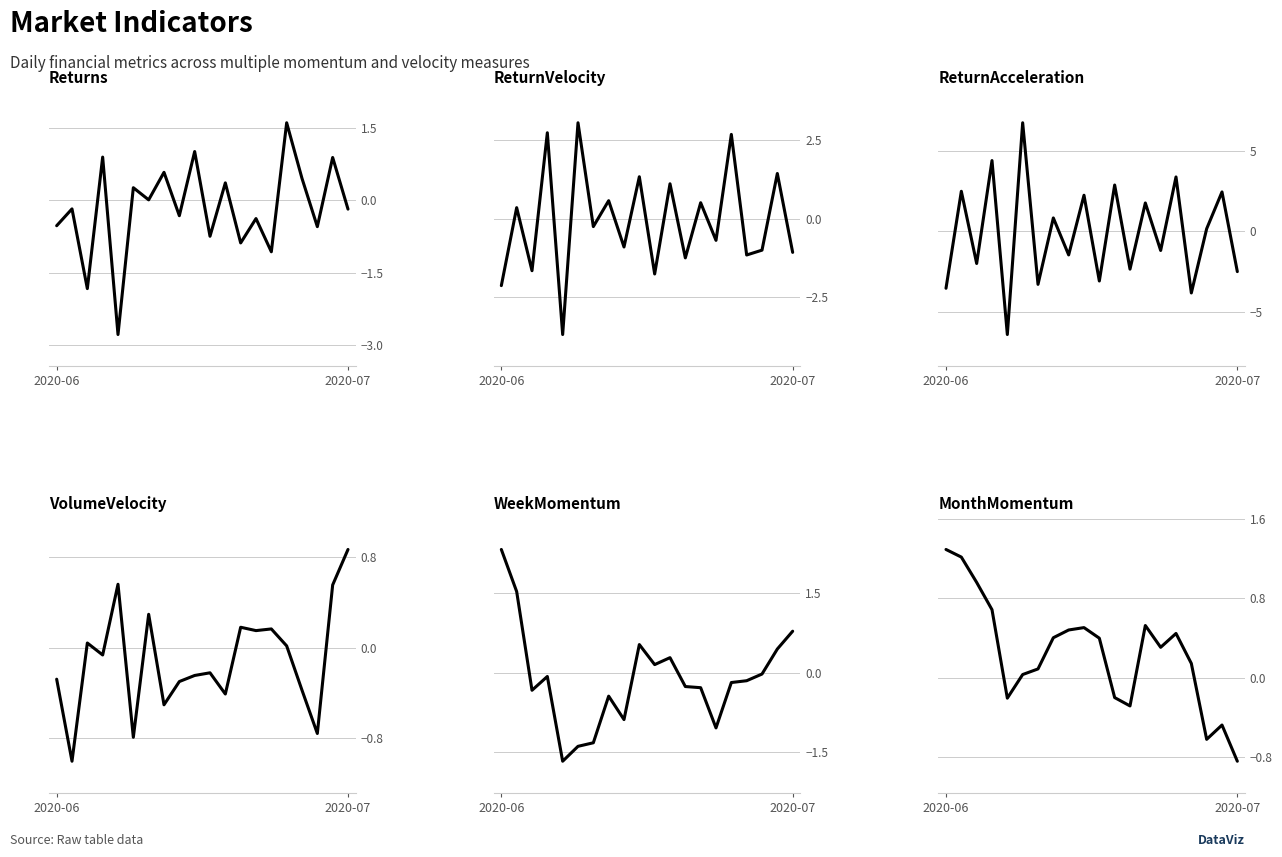

Between 13 and 18, which series saw the biggest shift?

Returns